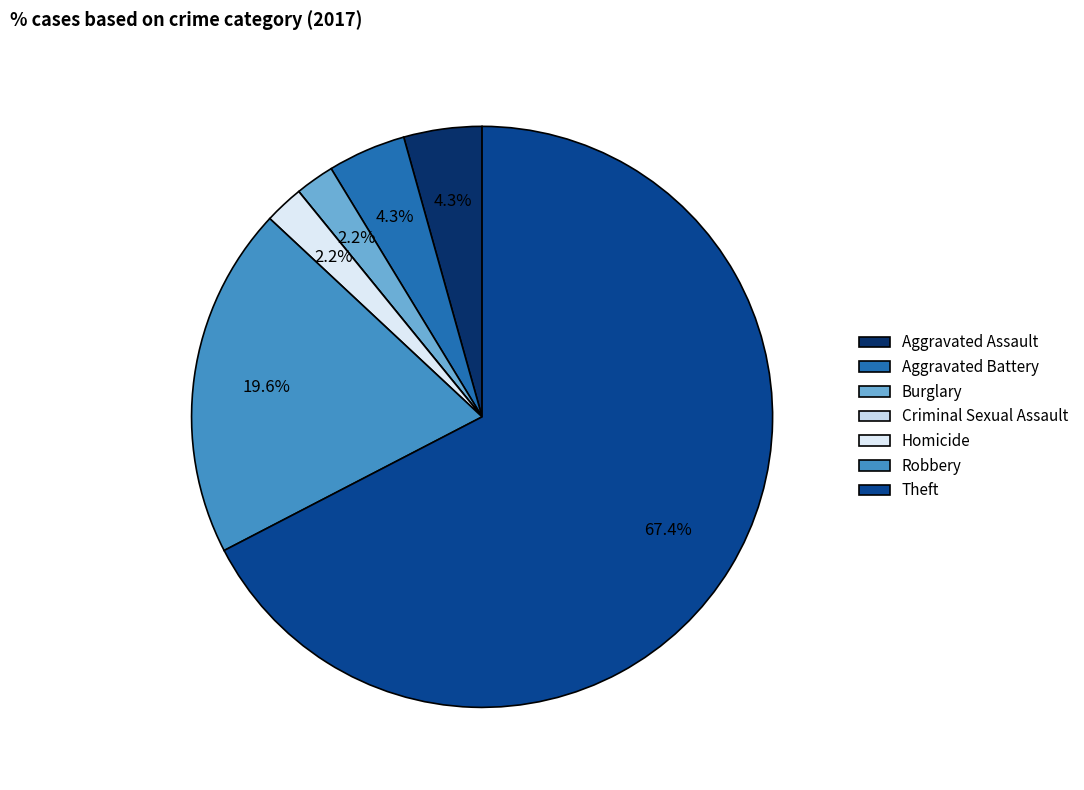

To the nearest percent, what is the combined percentage of Robbery and Criminal Sexual Assault?

20%